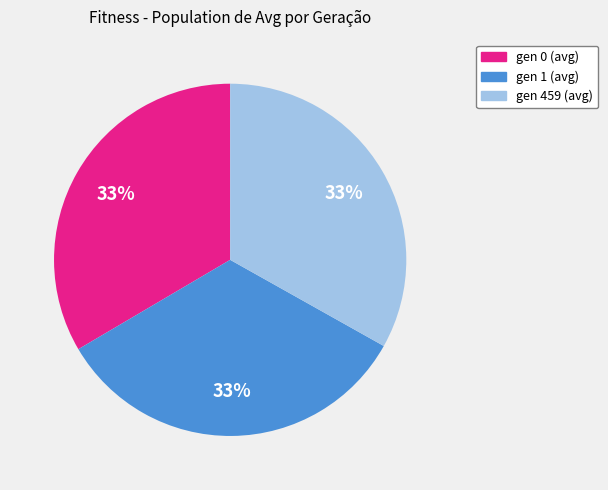

Is there any slice that represents more than half of the pie?

No